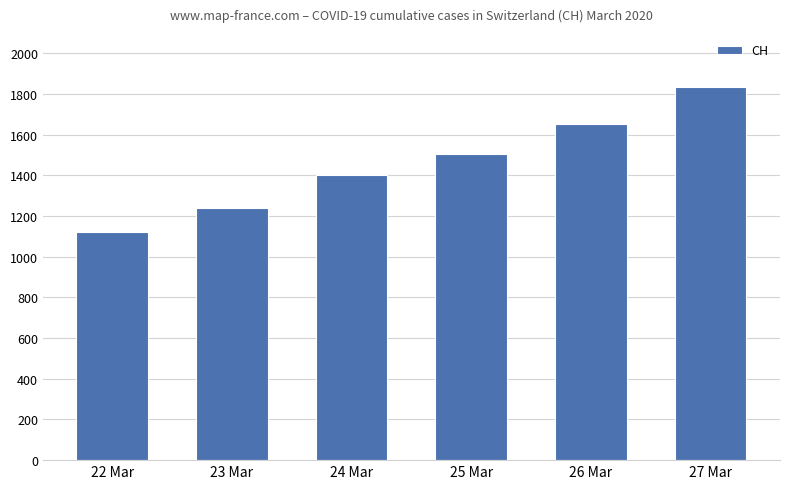

Does the chart contain stacked bars?

No